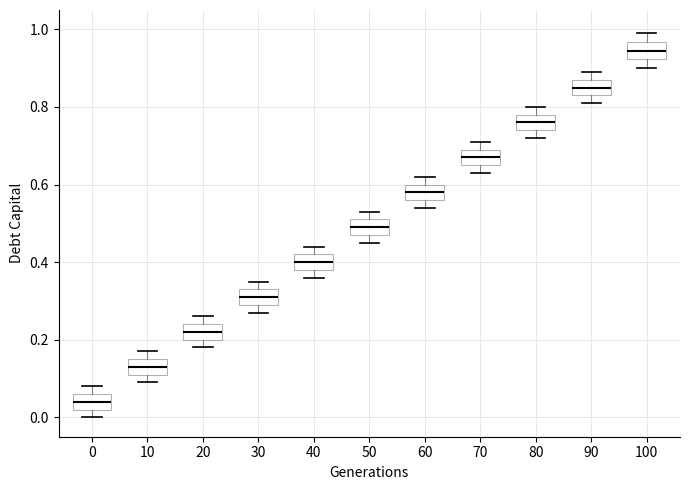

Reading left to right, read every box against the y-axis: the position of its median line, the range the box covers, and the ends of its whiskers. The values are not printed on the chart, so give them approximately, as read against the axis.

0: median 0.04, box 0.02 to 0.06, whiskers 0.00 to 0.08
10: median 0.14, box 0.12 to 0.16, whiskers 0.10 to 0.18
20: median 0.22, box 0.20 to 0.24, whiskers 0.18 to 0.26
30: median 0.32, box 0.30 to 0.34, whiskers 0.28 to 0.36
40: median 0.40, box 0.38 to 0.42, whiskers 0.36 to 0.44
50: median 0.50, box 0.48 to 0.52, whiskers 0.46 to 0.54
60: median 0.58, box 0.56 to 0.60, whiskers 0.54 to 0.62
70: median 0.68, box 0.66 to 0.70, whiskers 0.64 to 0.72
80: median 0.76, box 0.74 to 0.78, whiskers 0.72 to 0.80
90: median 0.86, box 0.84 to 0.88, whiskers 0.82 to 0.90
100: median 0.94, box 0.92 to 0.96, whiskers 0.90 to 1.00